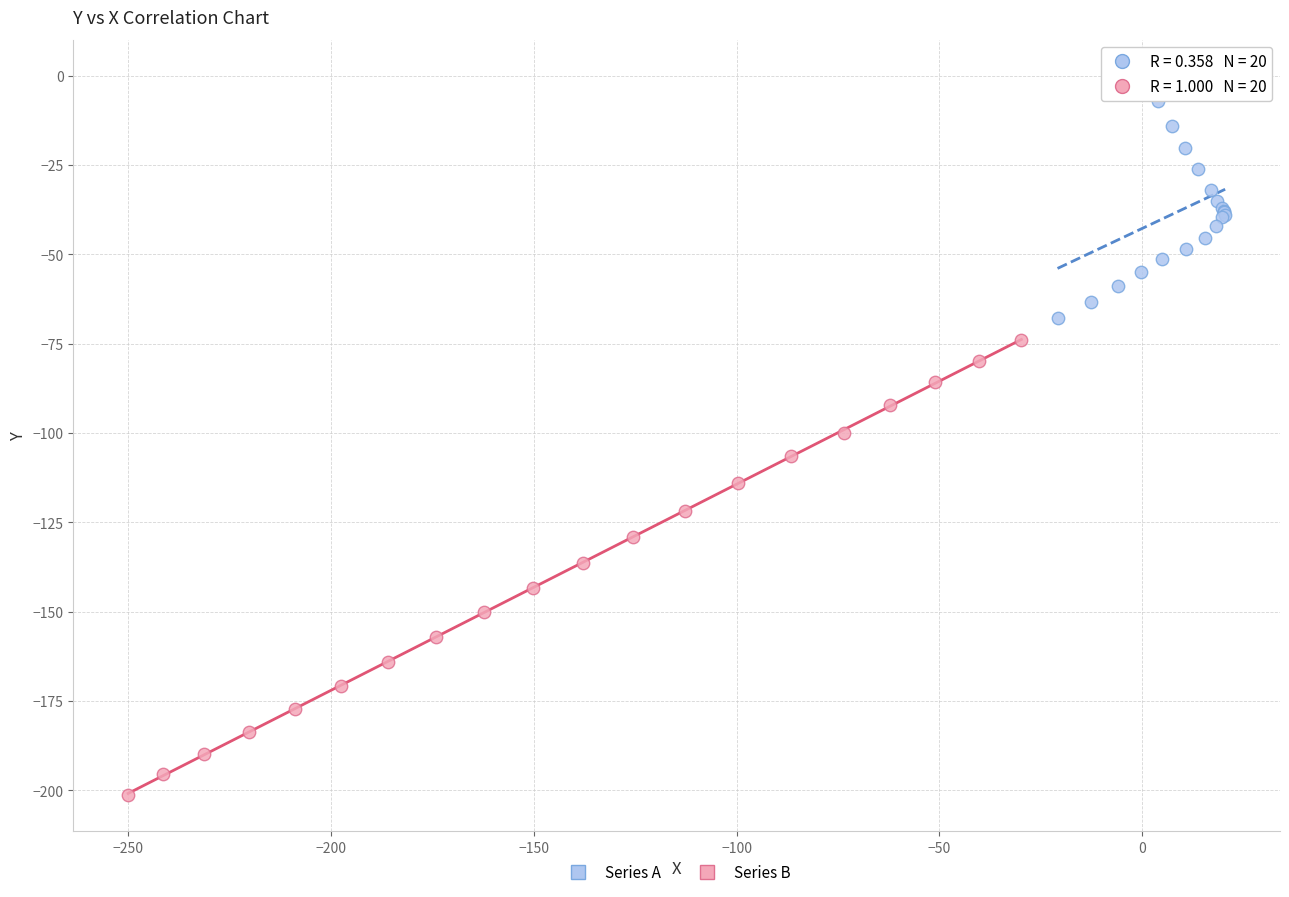

Which series contains the lowest Y value?

Series B